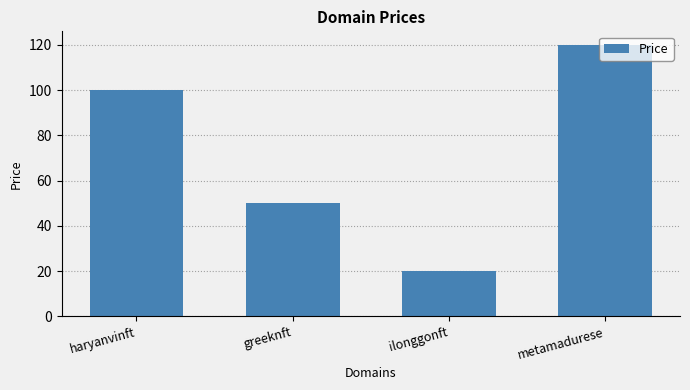

How many categories are shown in the chart?

4